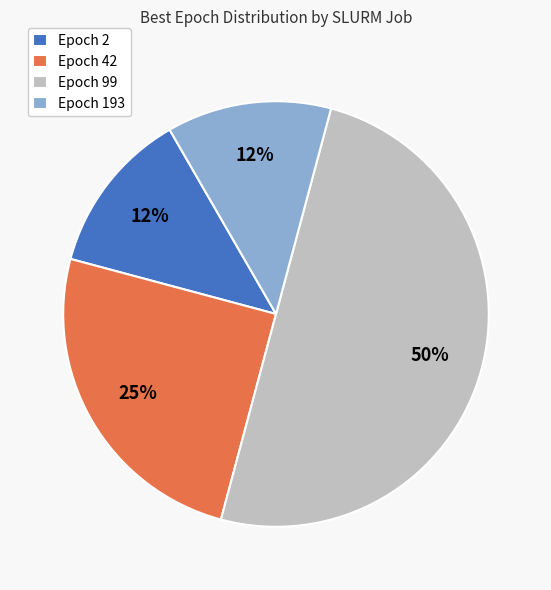

Which has a higher value, Epoch 99 or Epoch 2?

Epoch 99